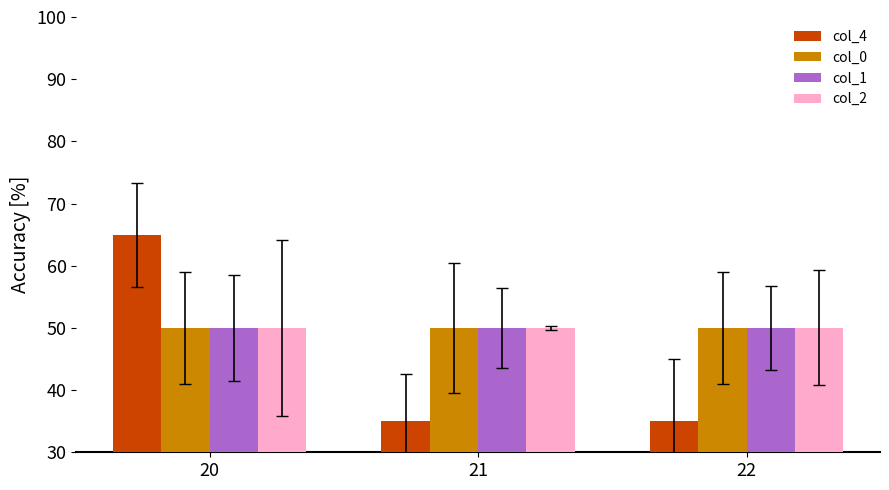

What is the value of the col_1 bar at the 1st from the left?

50